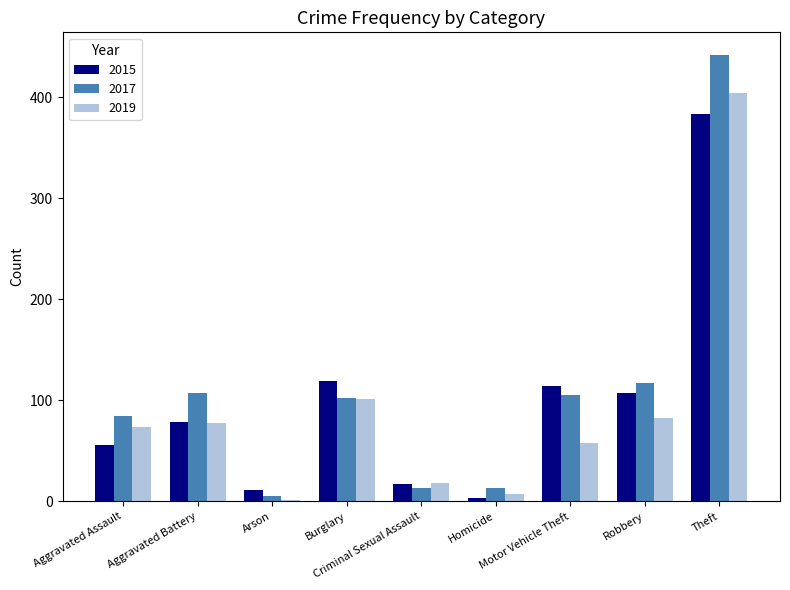

How many data points does each series have?

9